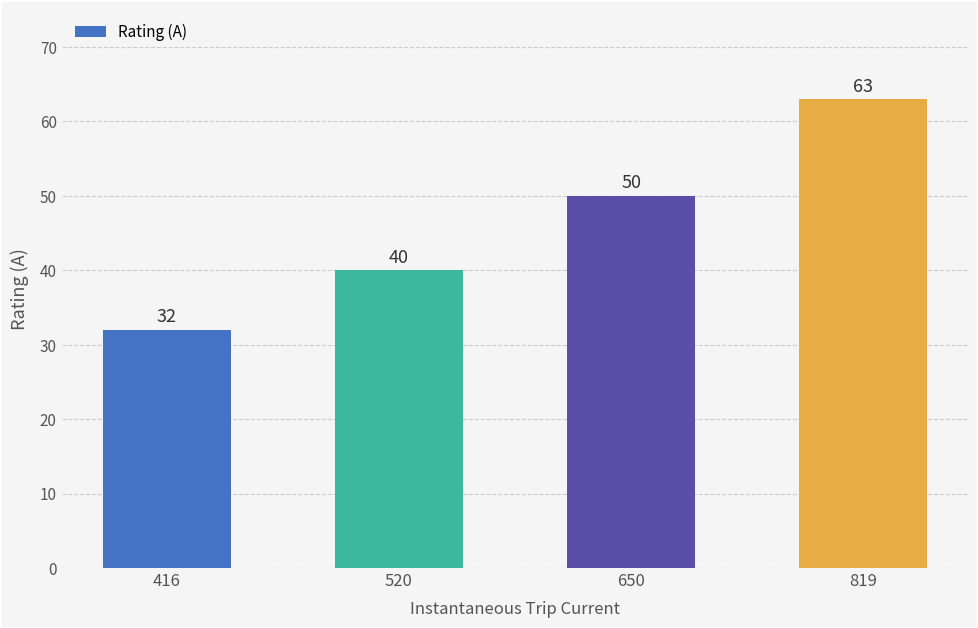

What value does the data have at 819?

63